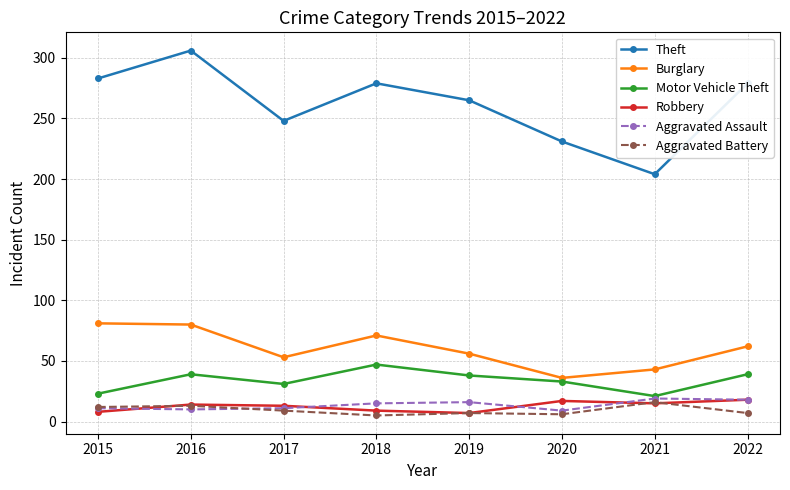

What is the difference between the second highest and second lowest values in the Burglary series?

37